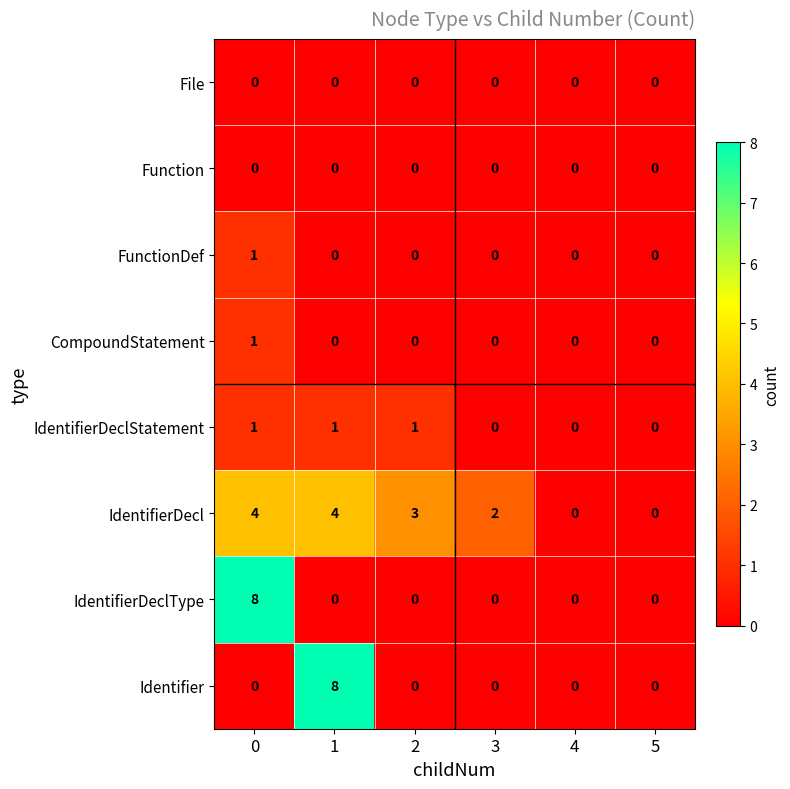

How many distinct data groups are displayed?

8